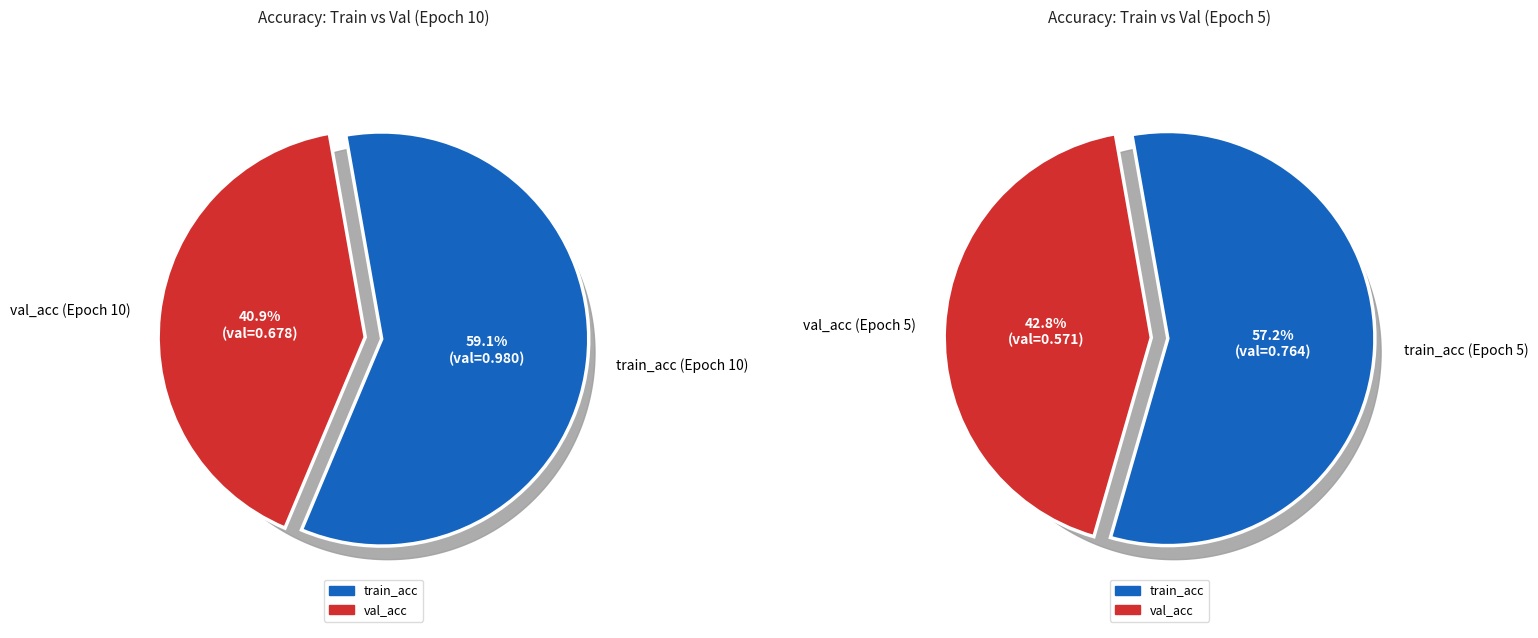

Is 6 the majority of the pie?

No